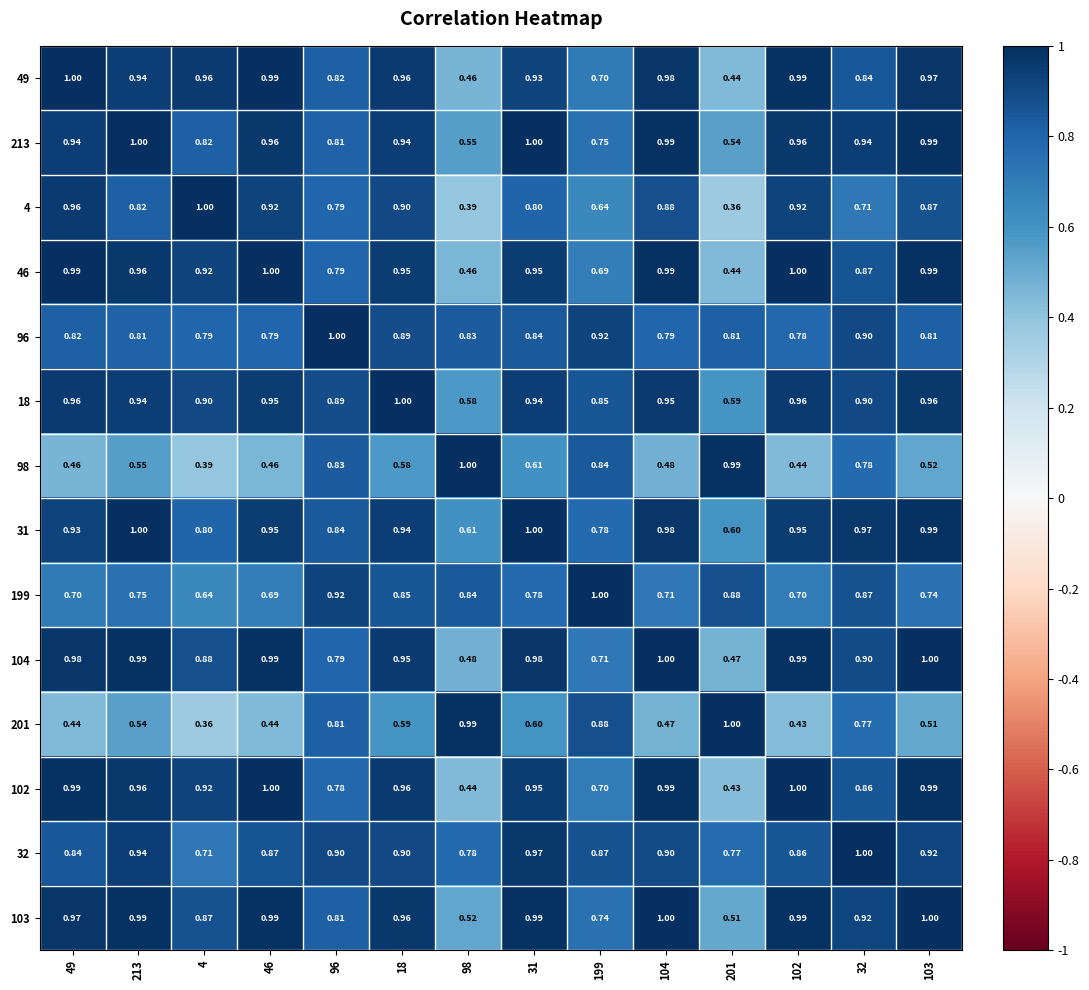

What is the total value across all series at 96?

11.8